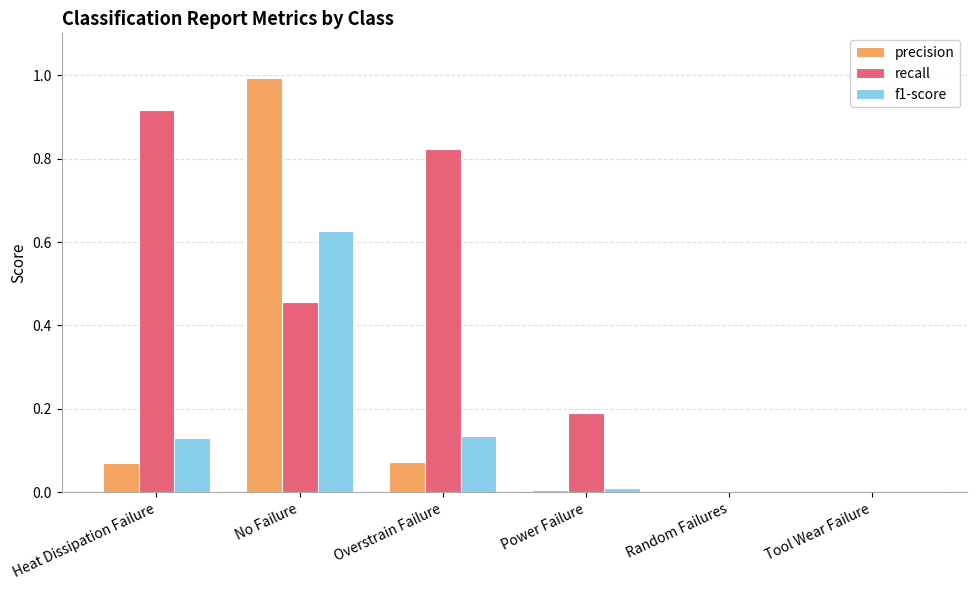

Which series changed the most between Overstrain Failure and Random Failures?

recall